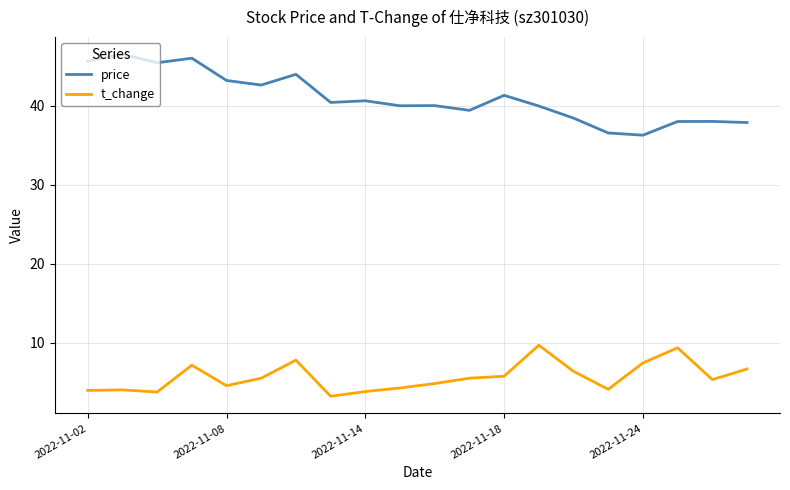

Does the chart have visible grid lines?

Yes